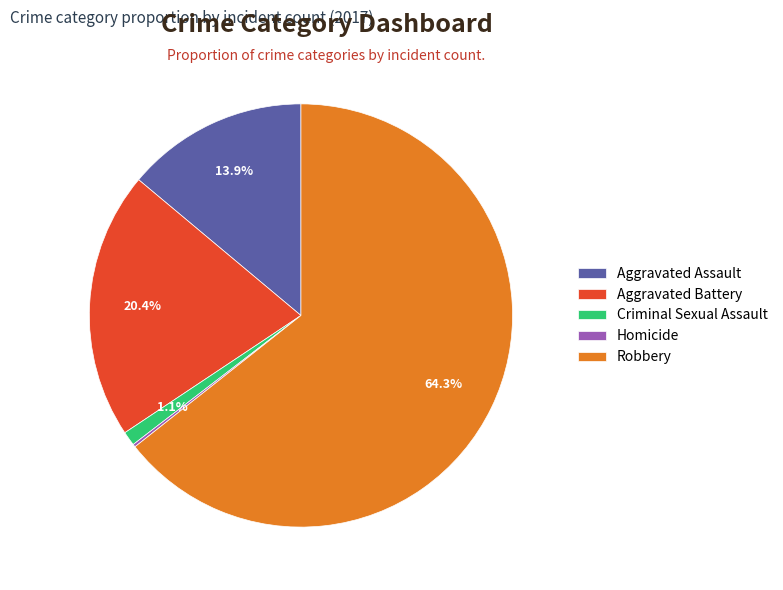

Does any single category account for the majority?

Yes